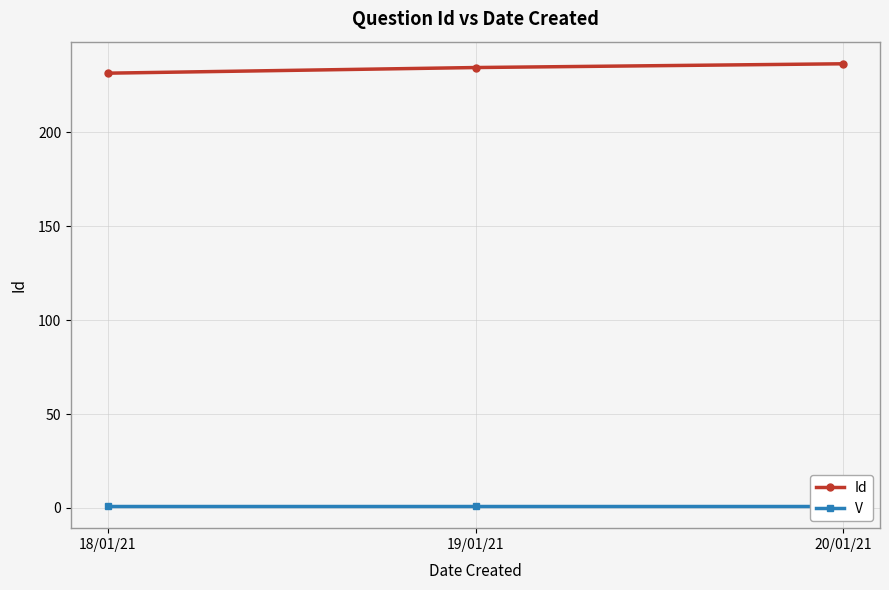

Count the Id values in the range 231 to 236.

2